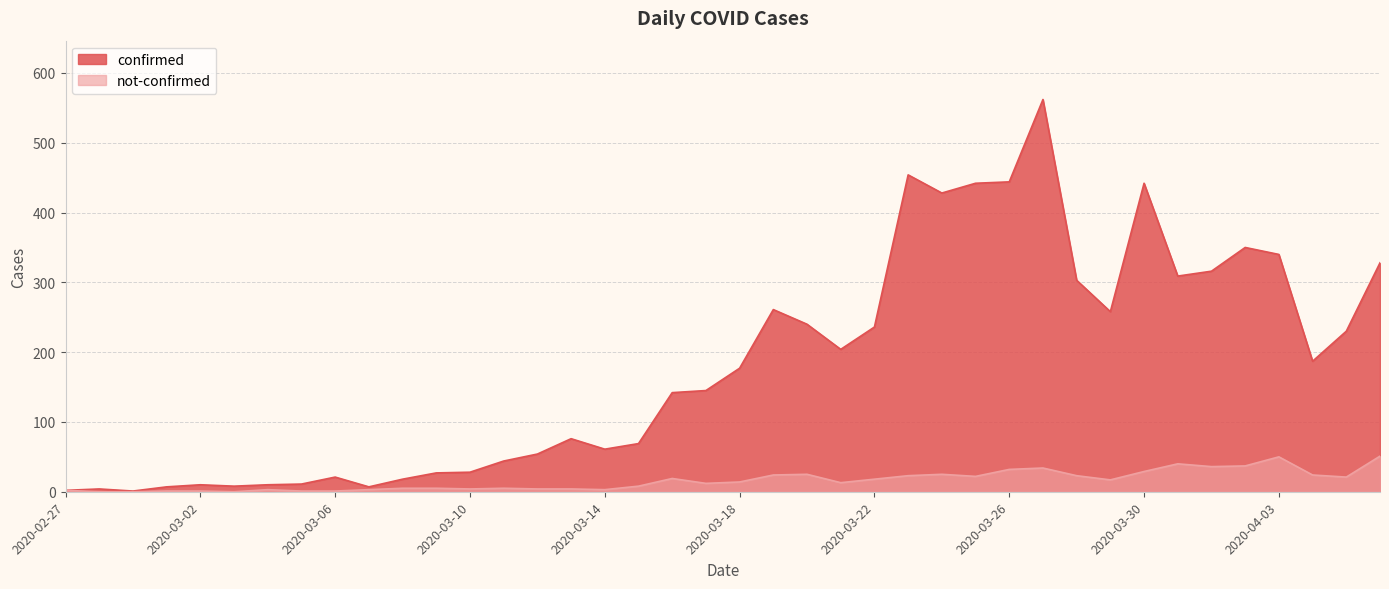

How many values in the not-confirmed series exceed 14?

19